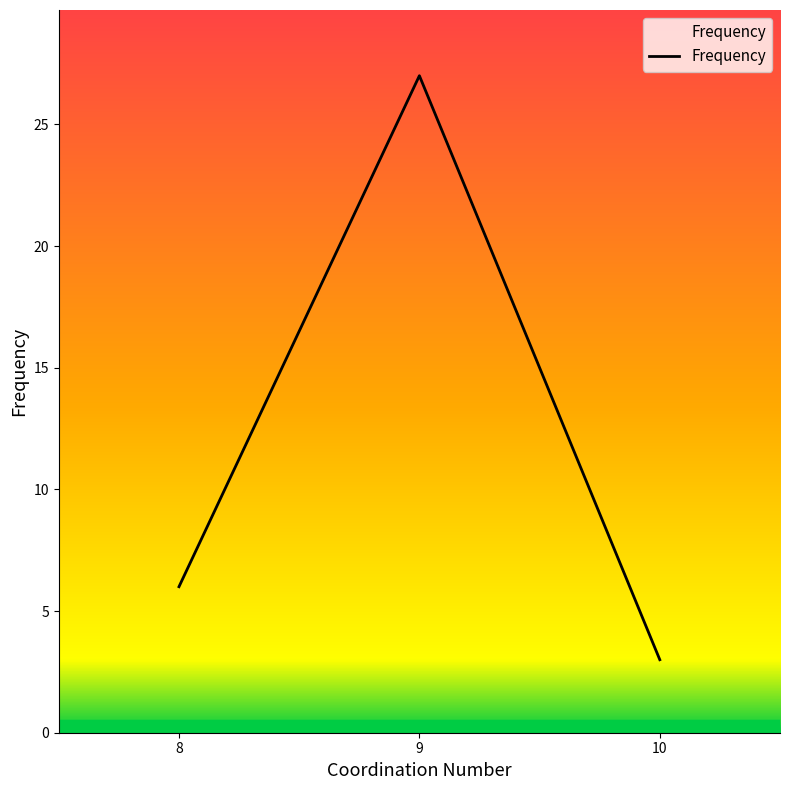

What is the sum of all values?

36